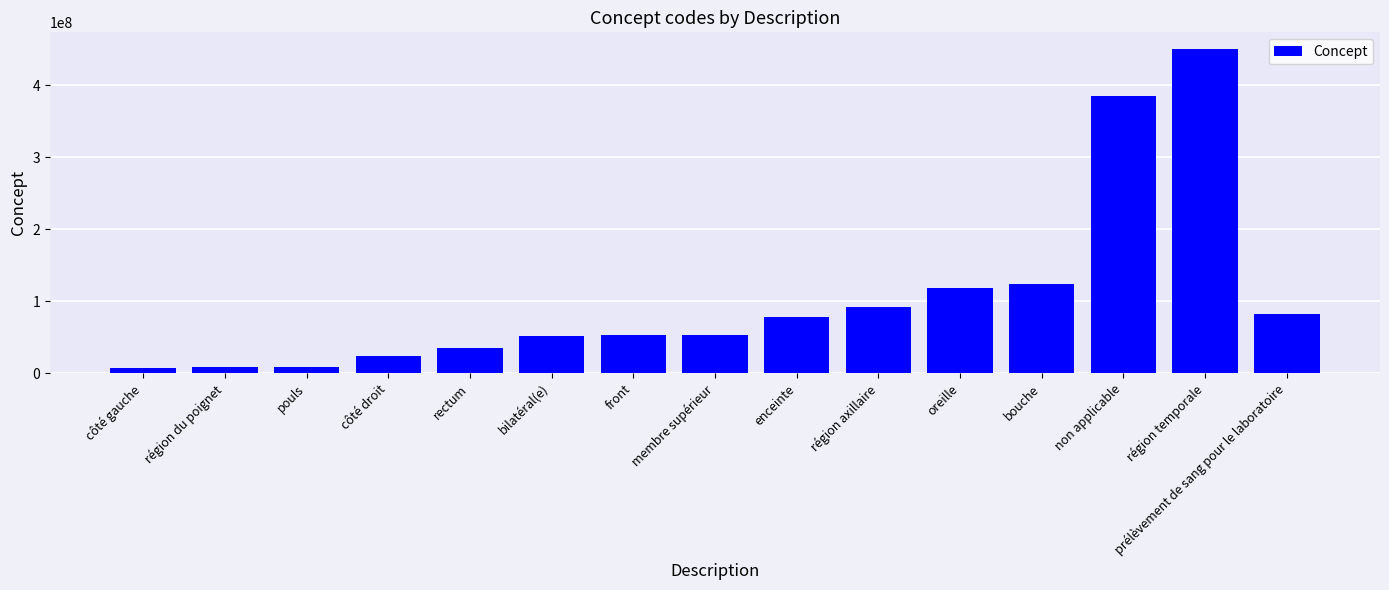

What value does the data have at front?

52795006